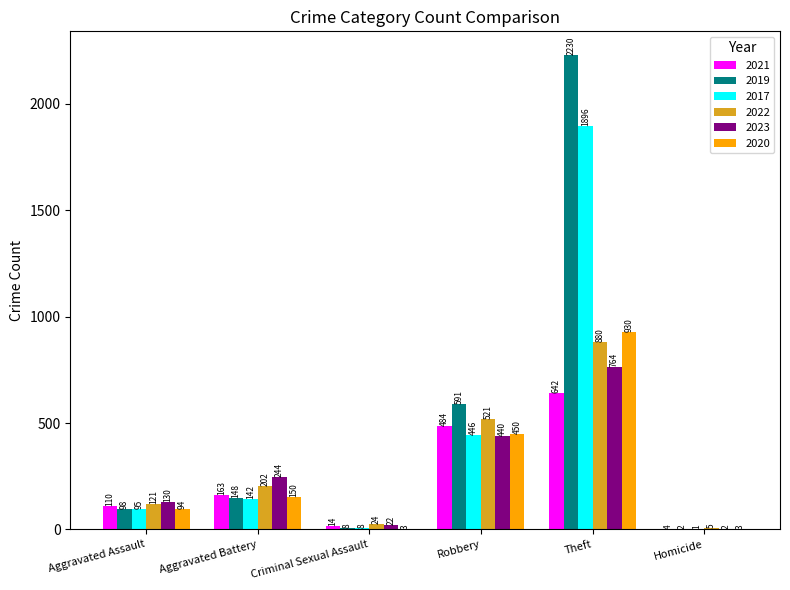

What is the greatest value displayed?

2230